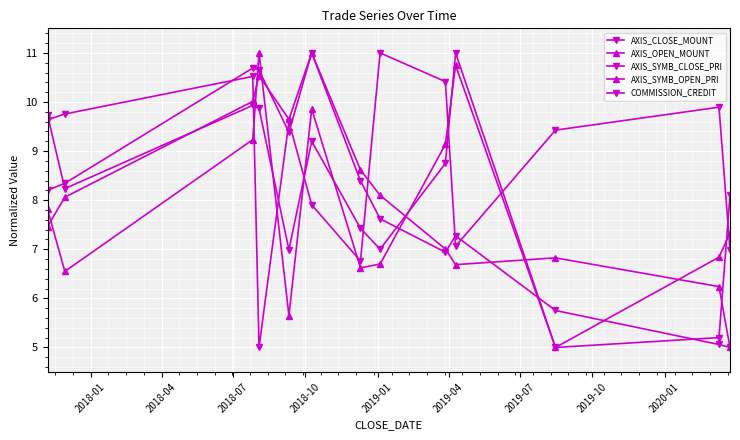

Between which two adjacent categories do AXIS_CLOSE_MOUNT and AXIS_SYMB_OPEN_PRI first intersect?

2018-04 and 2018-07